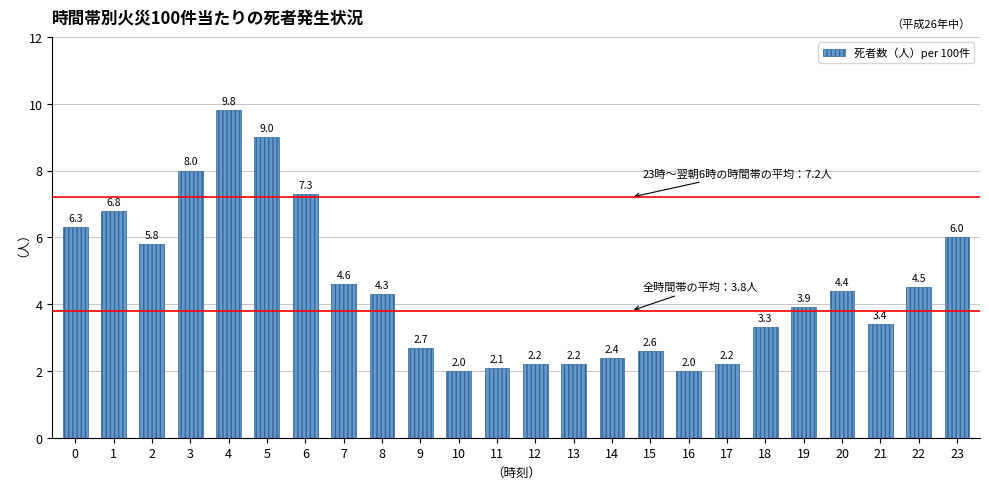

Reading right to left, extract all data points from this chart.

6.0	4.5	3.4	4.4	3.9	3.3	2.2	2.0	2.6	2.4	2.2	2.2	2.1	2.0	2.7	4.3	4.6	7.3	9.0	9.8	8.0	5.8	6.8	6.3